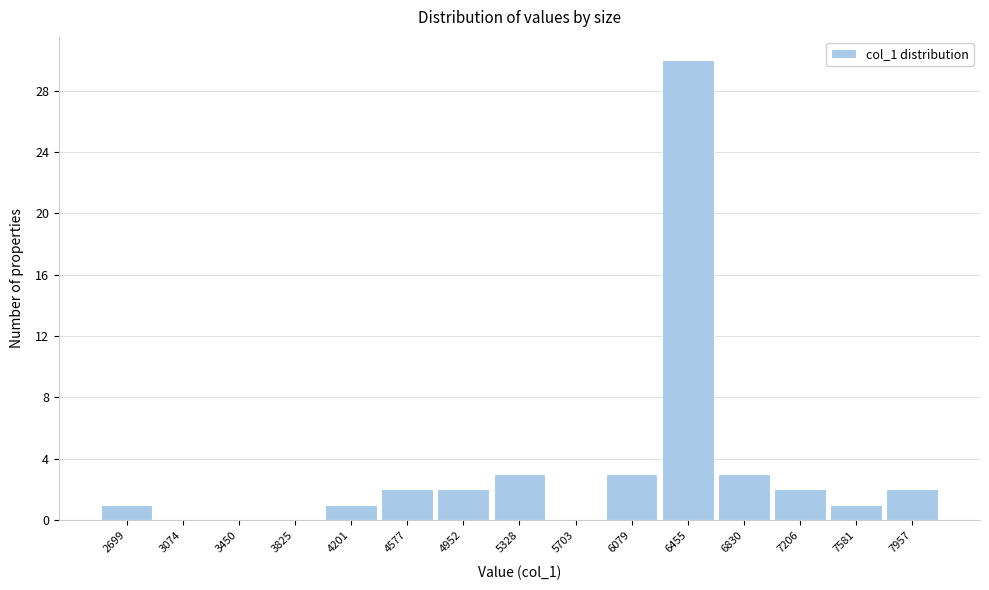

Reading left to right, list all the values displayed in this chart.

2699=1	3074=0	3450=0	3825=0	4201=1	4577=2	4952=2	5328=3	5703=0	6079=3	6455=30	6830=3	7206=2	7581=1	7957=2